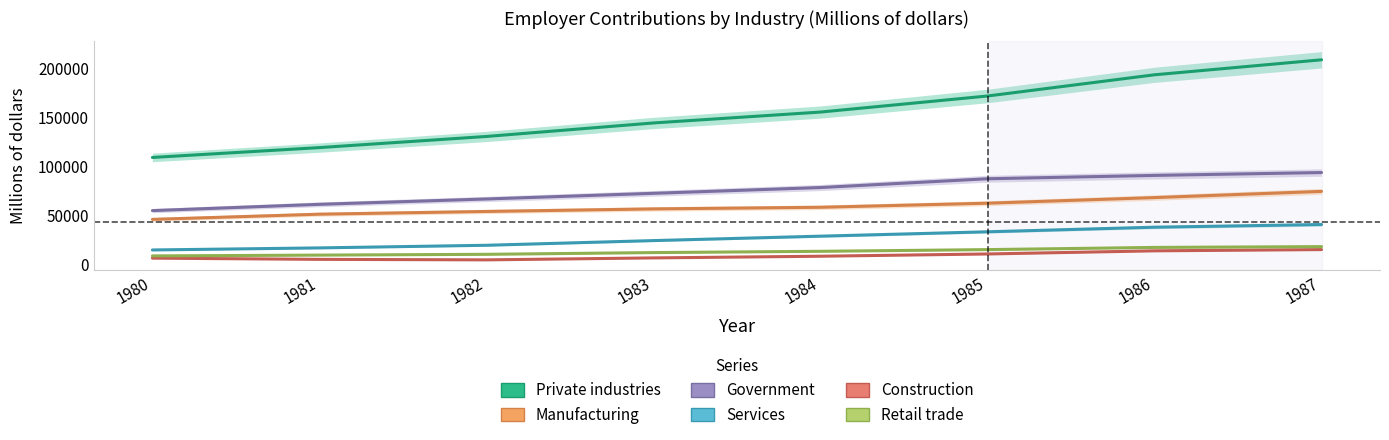

Which category has the lowest value in the Manufacturing series?

1980